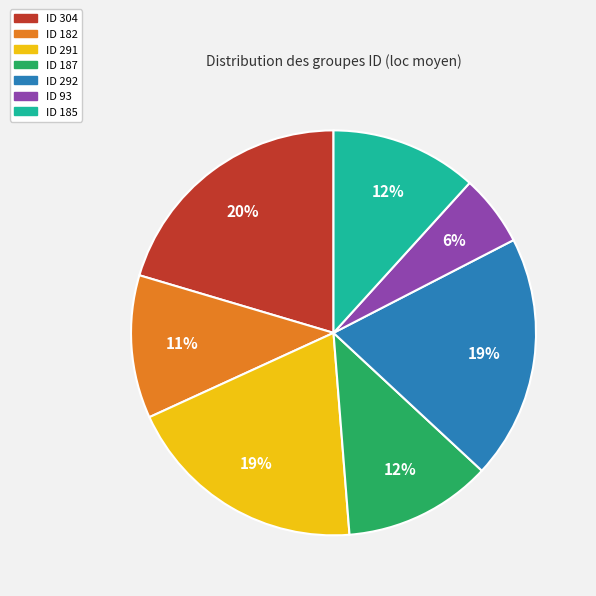

Which has a higher value, ID 93 or ID 292?

ID 292